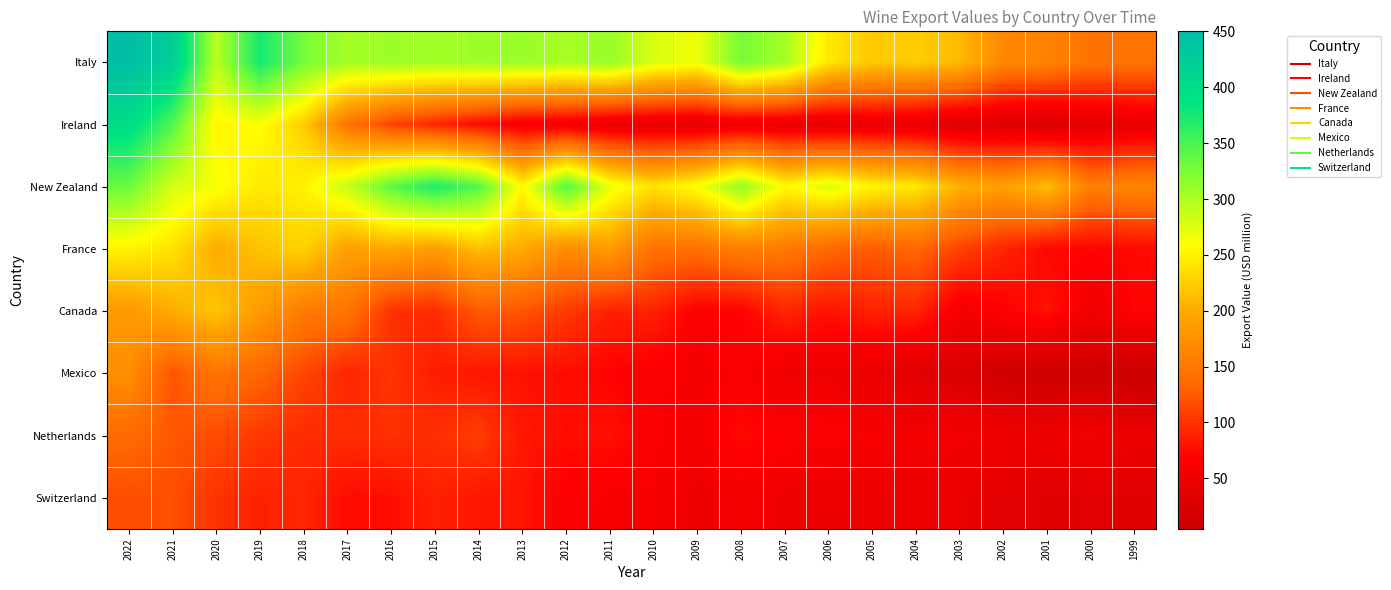

At which category is the sum across all series the highest?

2022